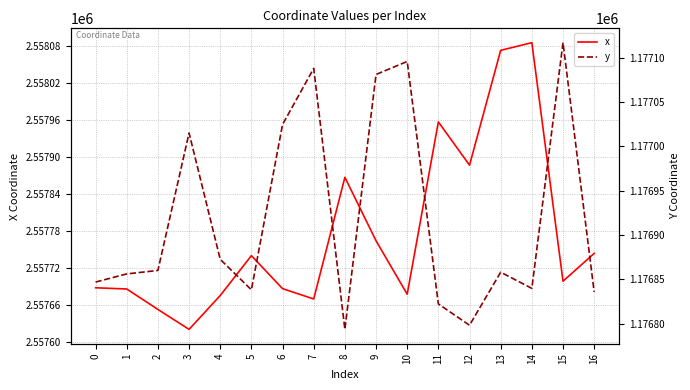

Which series has the widest spread of values?

x